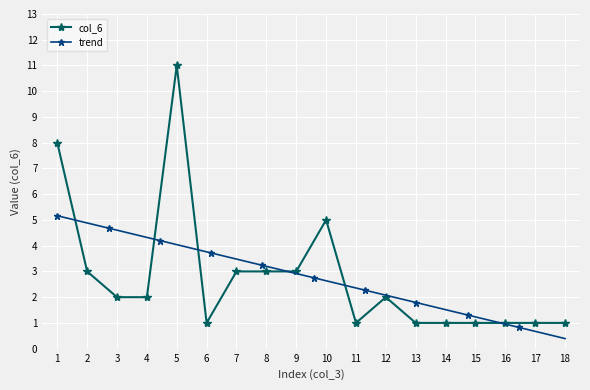

Is it true that the value at 13 is 1?

True